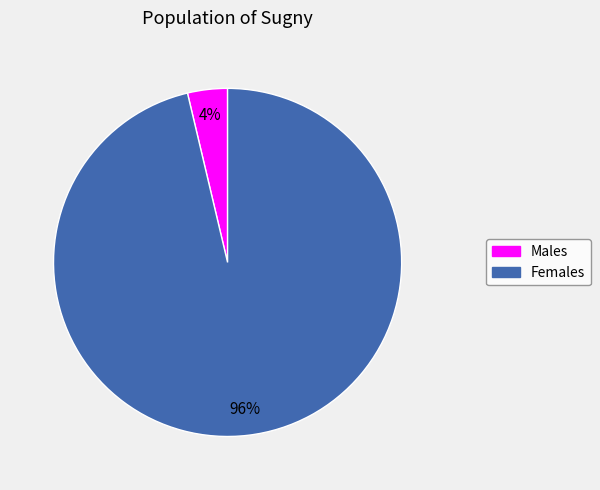

True or false: Females accounts for 96% of the total.

True